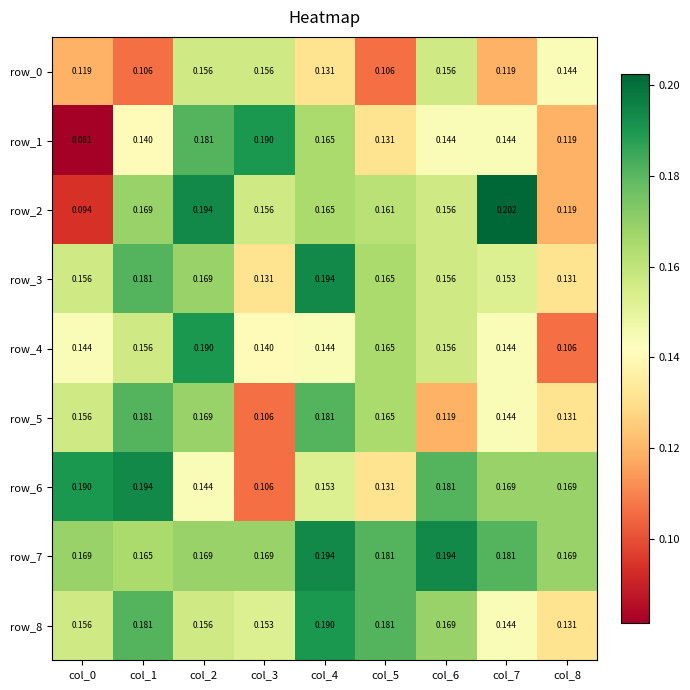

Is the value of row_5 at col_4 greater than the value of row_2 at col_0?

Yes